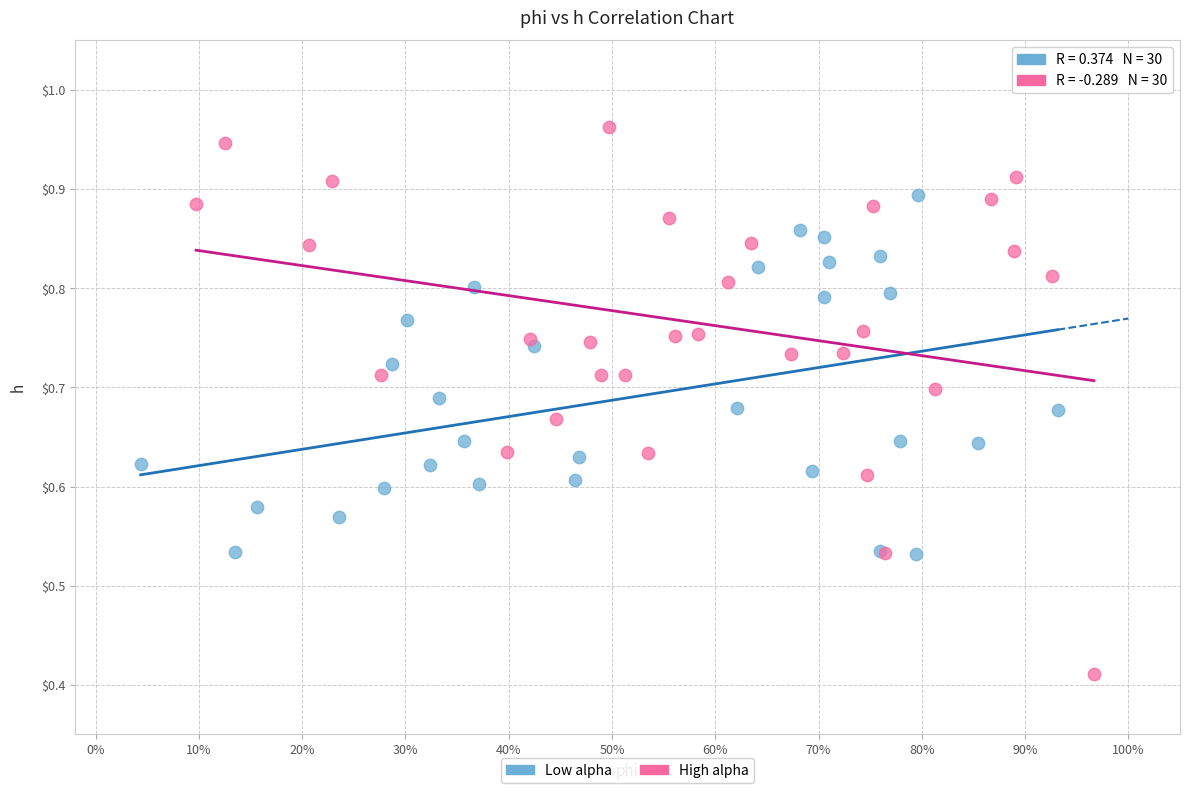

What are all the series names shown in the legend?

Low alpha, High alpha